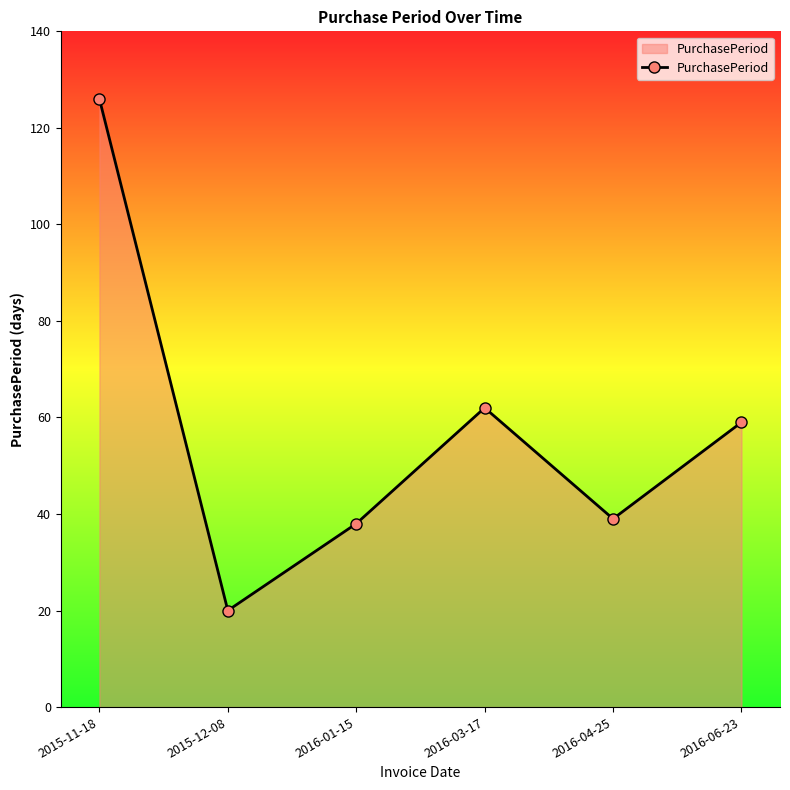

What value does the data have at 2016-04-25, to the nearest 10?

40